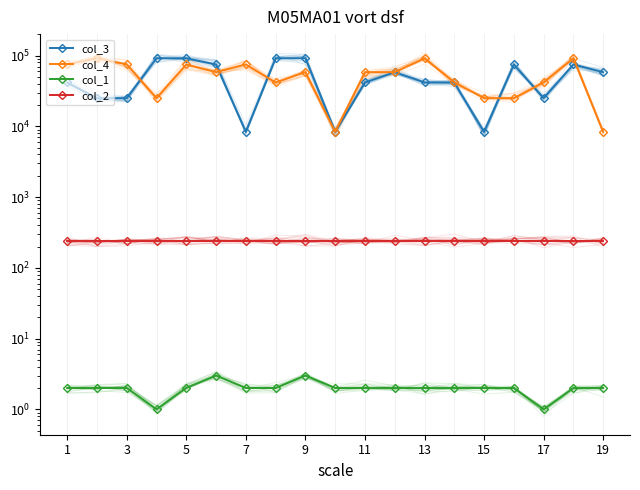

What is the average value of the col_2 series?

240.0